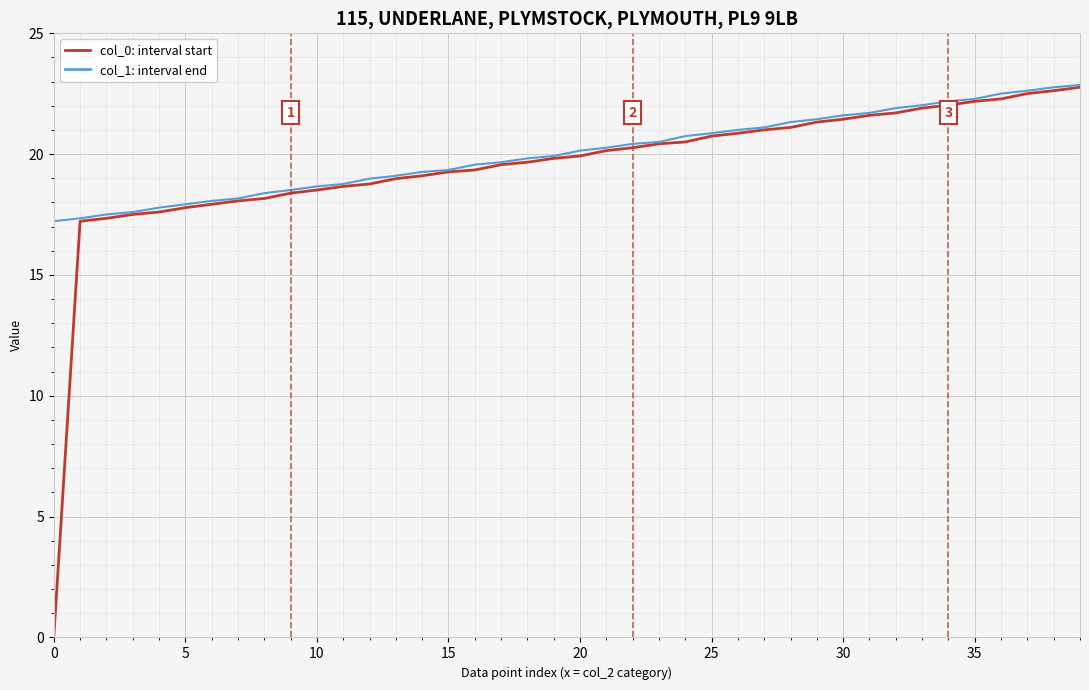

What is the greatest value displayed?

22.9